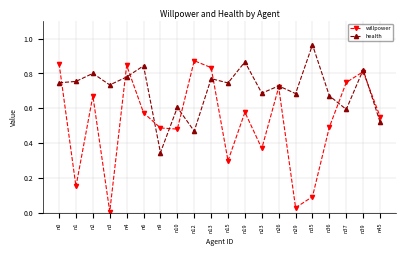

How many distinct data groups are displayed?

2